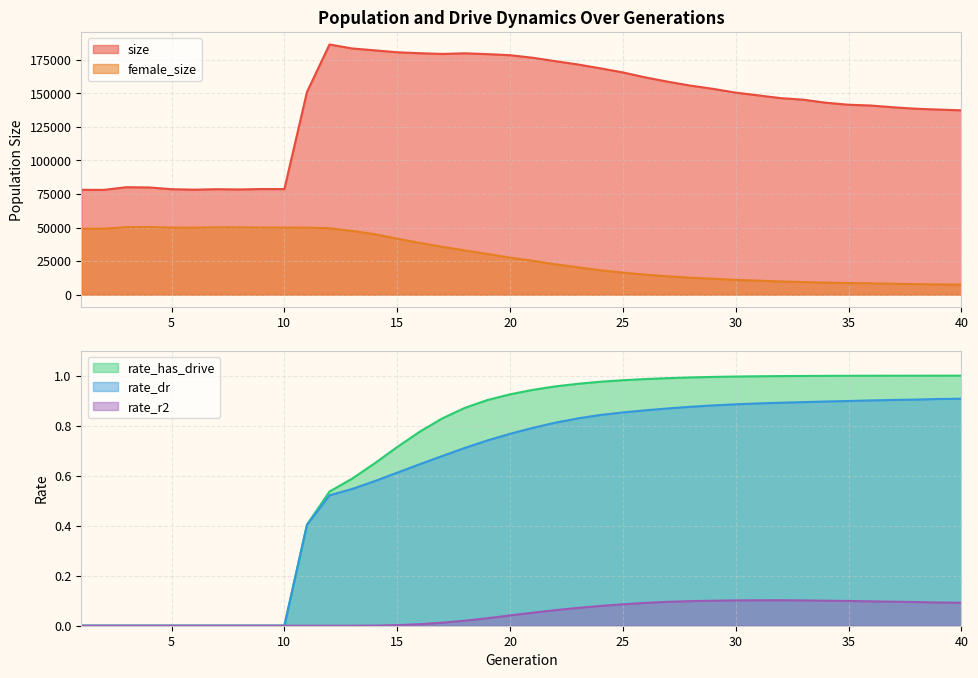

Is the value of rate_dr at 30 greater than the value of size at 3?

No